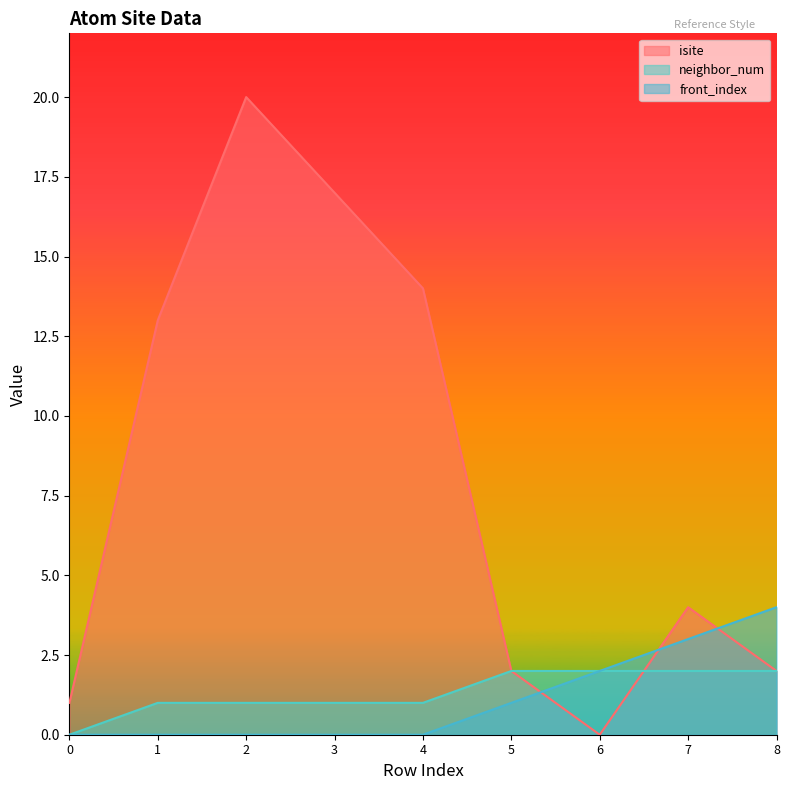

Is the value of front_index at 4 greater than the value of isite at 1?

No